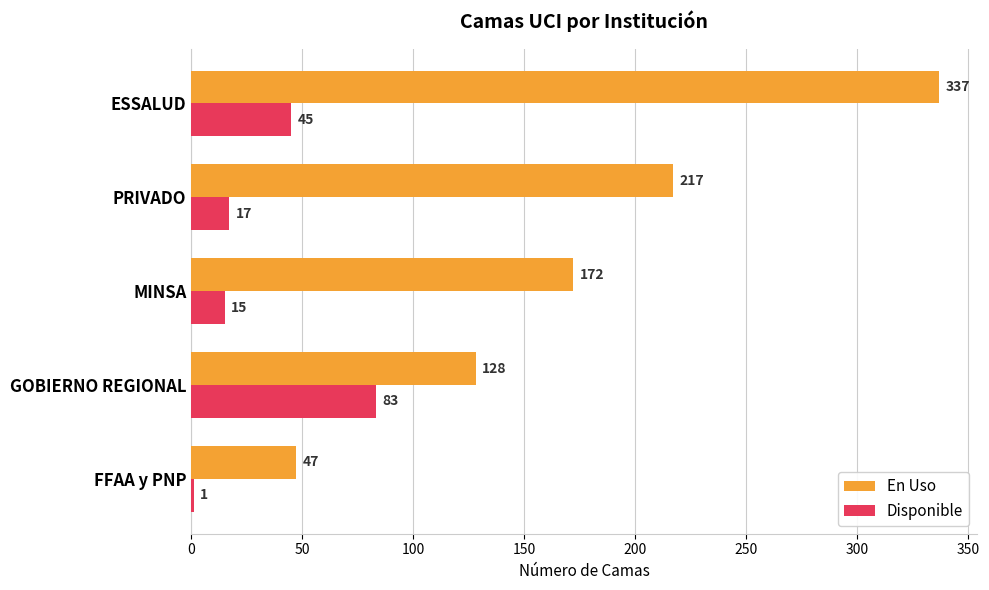

What is the sum of all Disponible values?

161